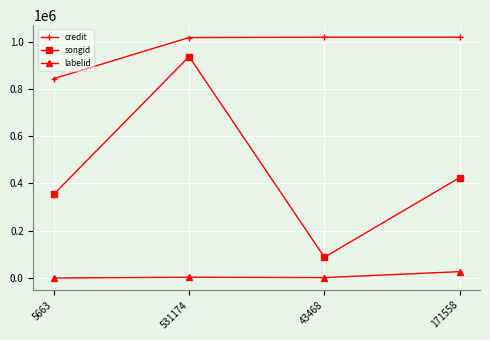

Is it true that labelid equals 1829 at 43468?

True